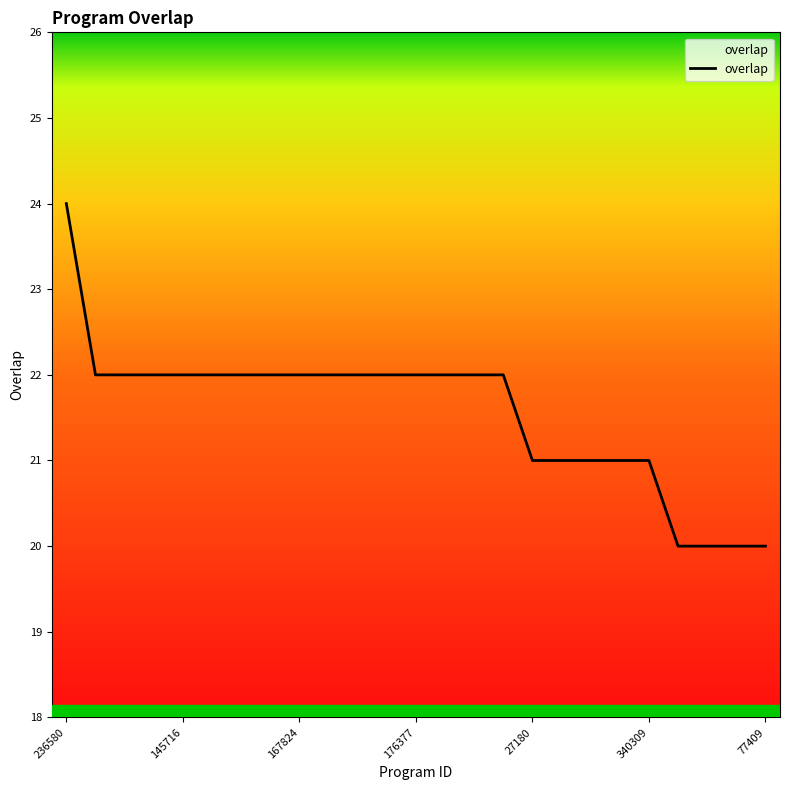

What is the change in value from 27180 to 77409?

-1